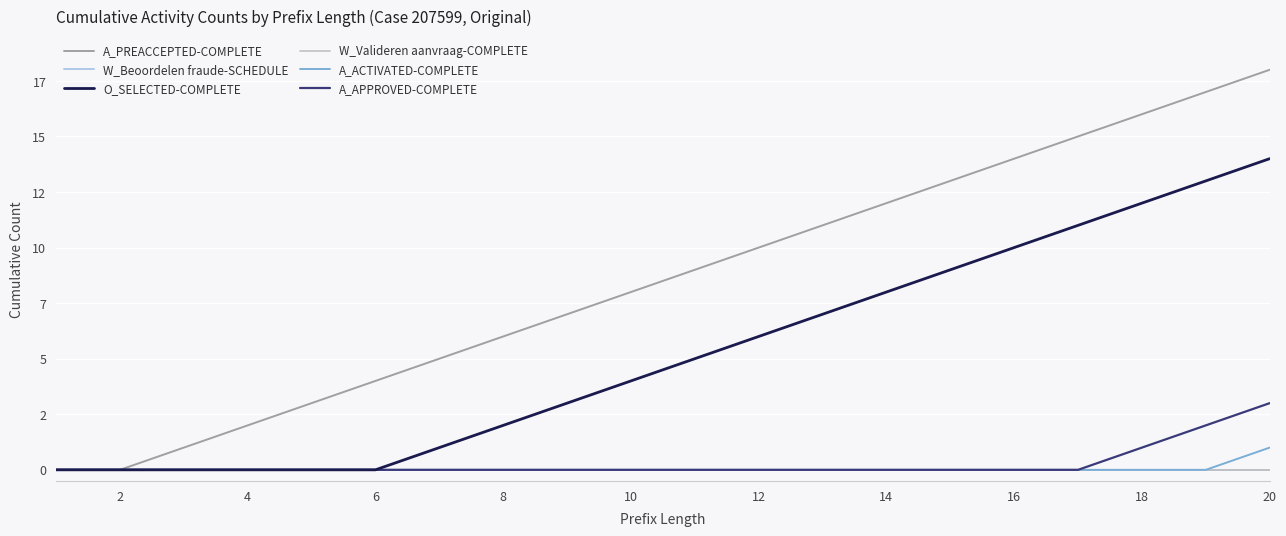

Does the chart have visible grid lines?

Yes